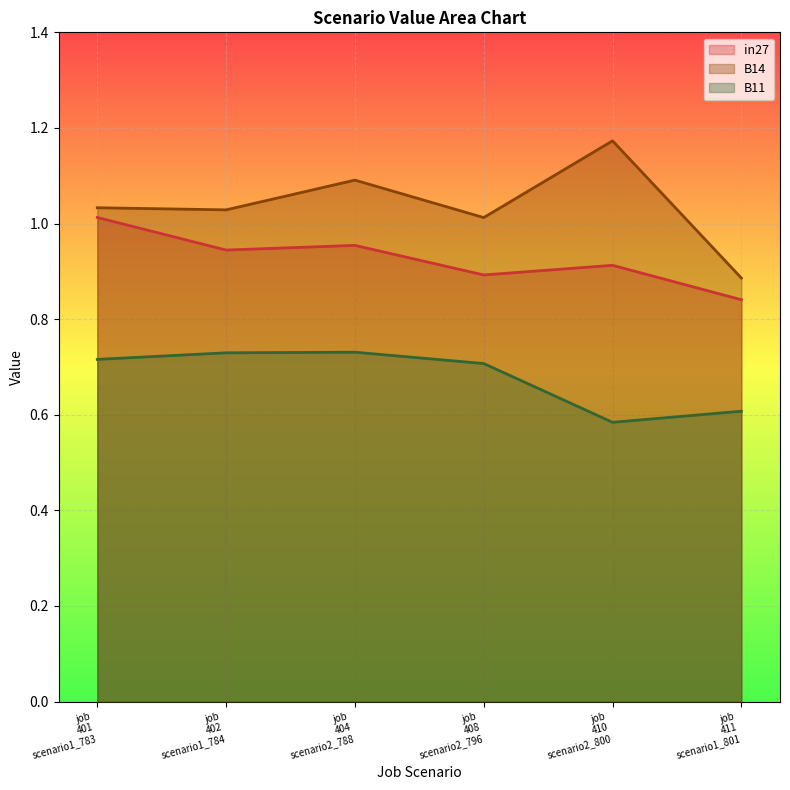

True or false: B11 and in27 cross at least once.

False